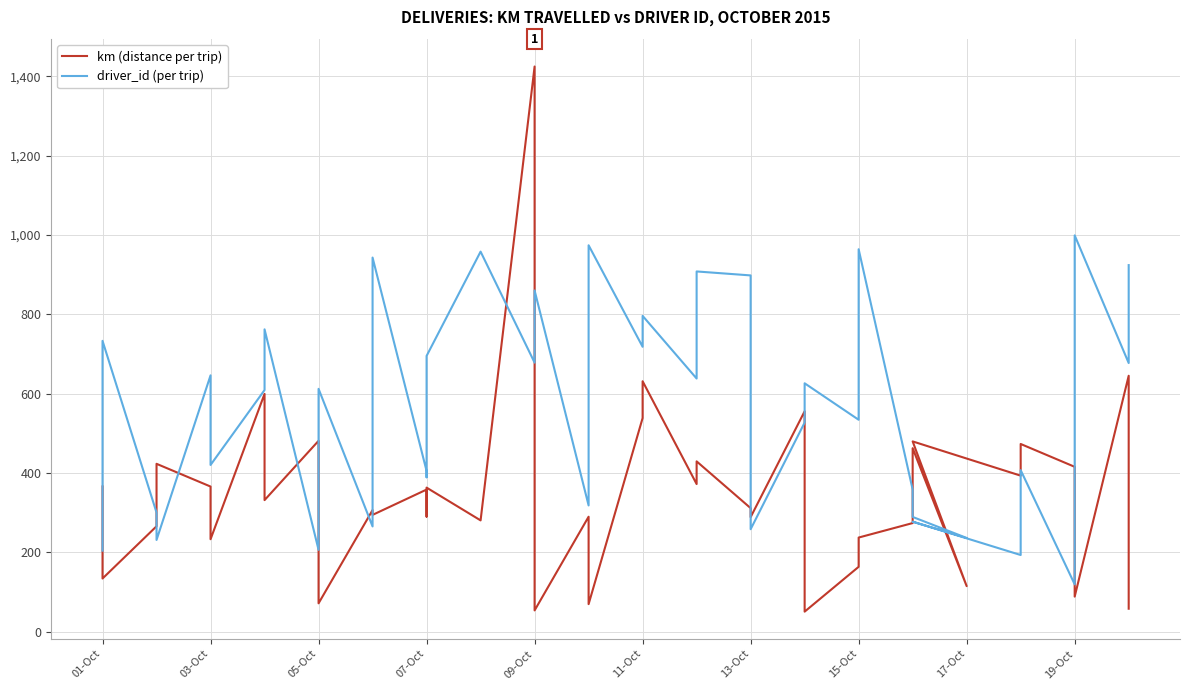

At how many categories does at least one series exceed 1287?

1